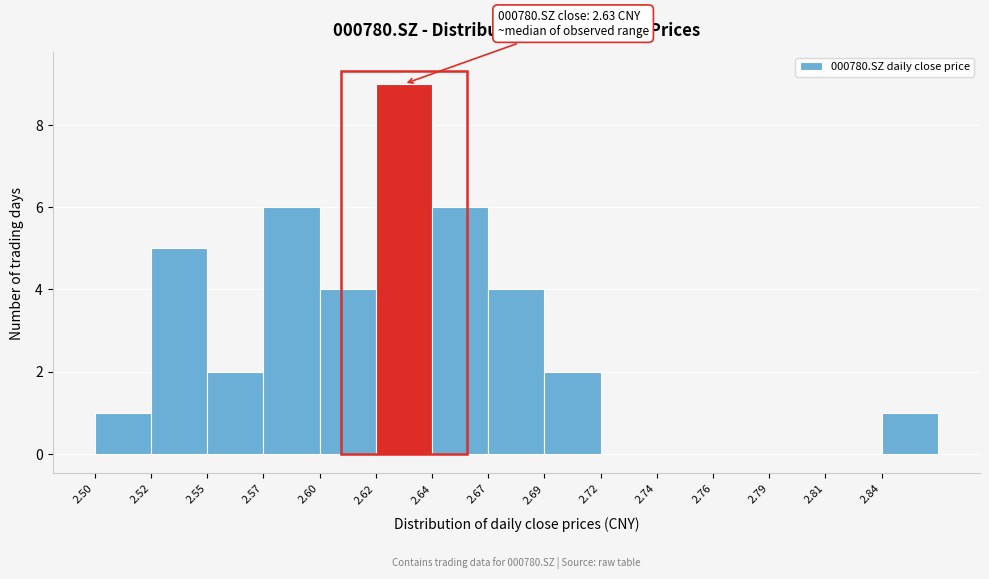

Reading right to left, what are all the values shown in this chart?

2.84=1	2.81=0	2.79=0	2.76=0	2.74=0	2.72=0	2.69=2	2.67=4	2.64=6	2.62=9	2.60=4	2.57=6	2.55=2	2.52=5	2.50=1